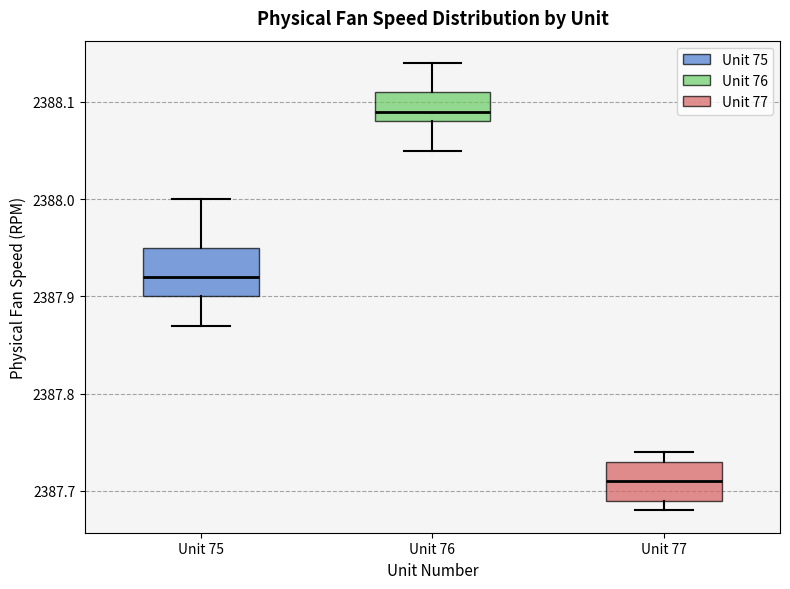

Which box's median line is the highest?

Unit 76